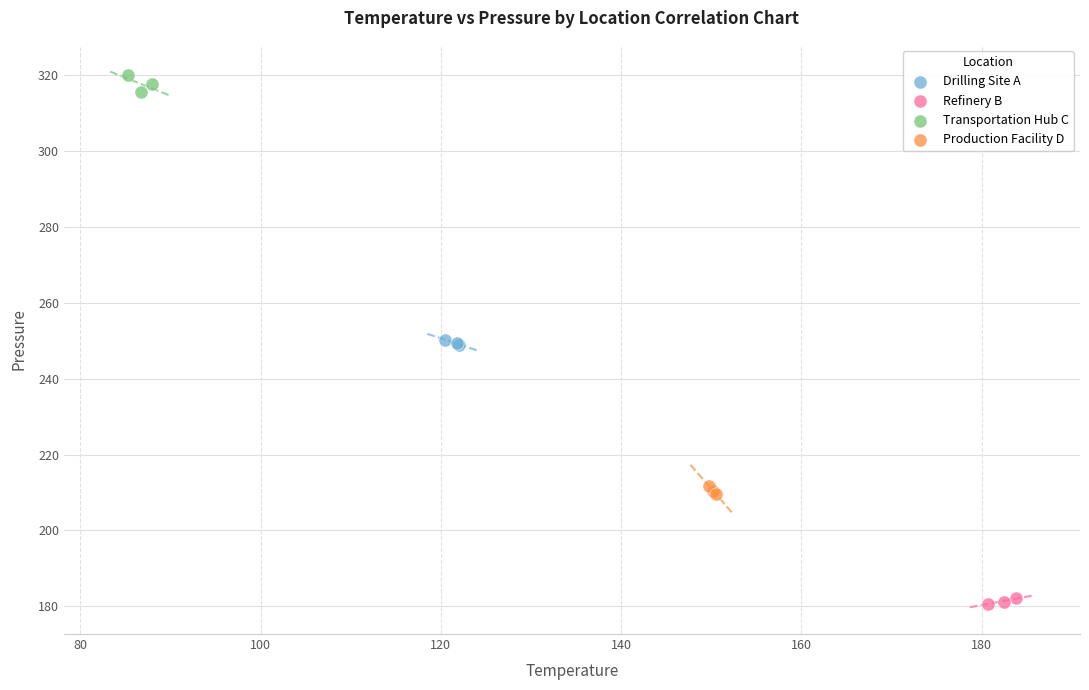

Which series contains the lowest Y value?

Refinery B